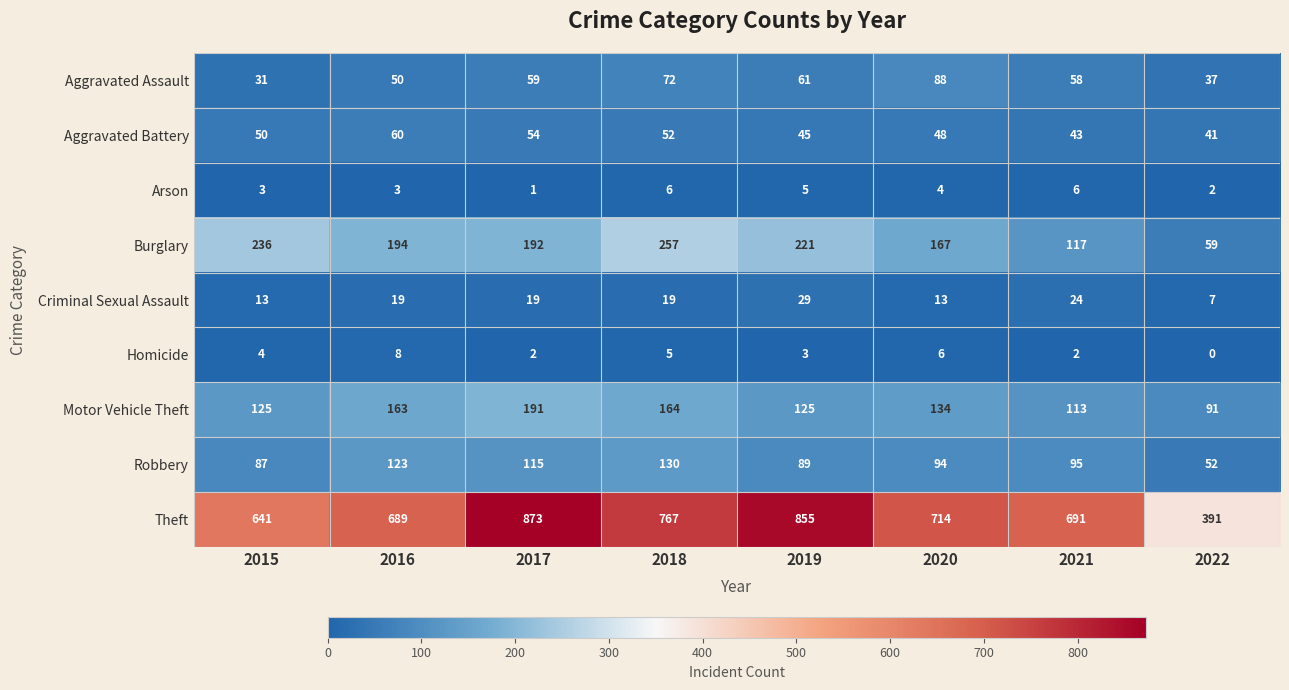

What is the difference between the Motor Vehicle Theft values at 2021 and 2016?

50